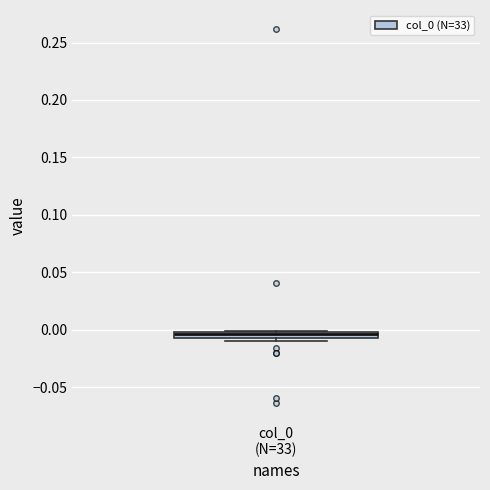

Where does the median line of the box for col_0 (N=33) sit on the y-axis? The values are not printed on the chart, so give them approximately, as read against the axis.

-0.005